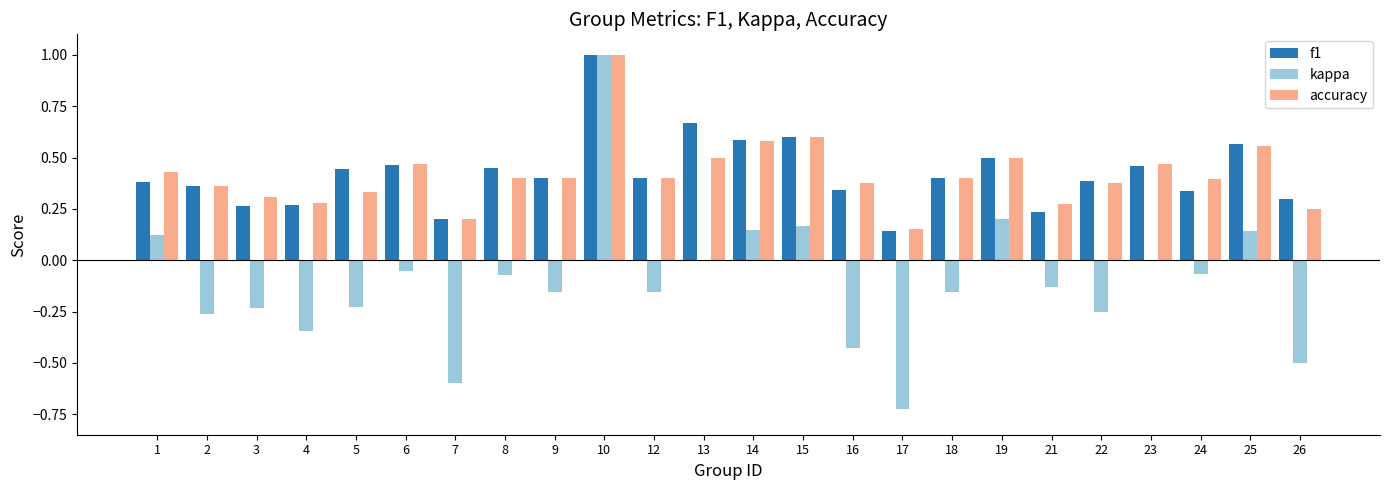

How many groups of bars are there?

24